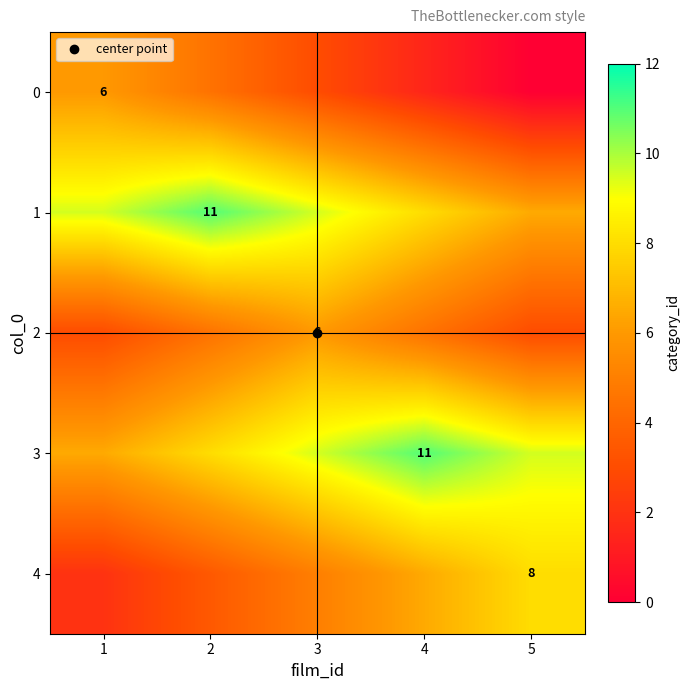

What is the sum of the 0 values at 2 and 1?

10.5